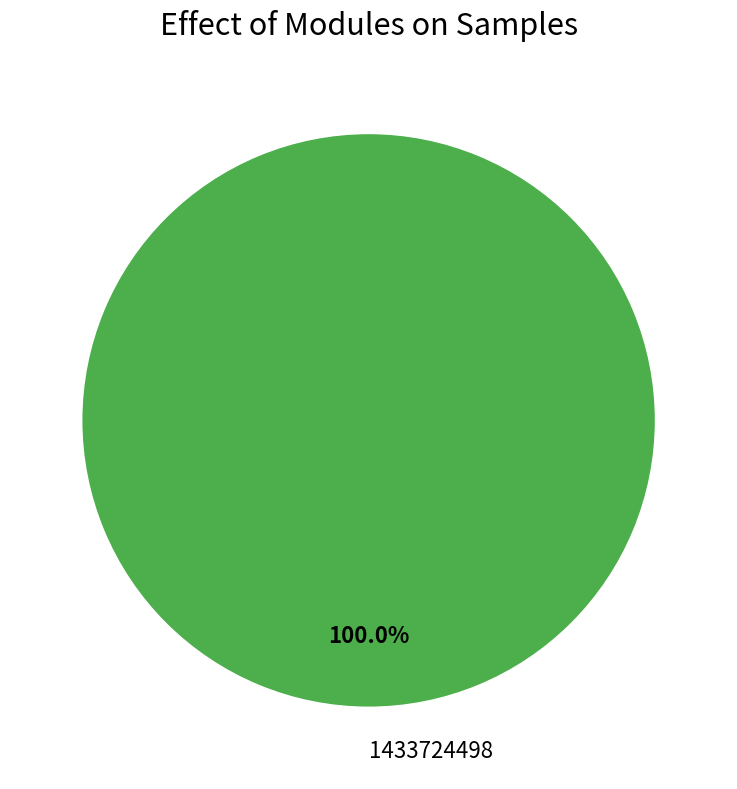

Does any single category account for the majority?

Yes